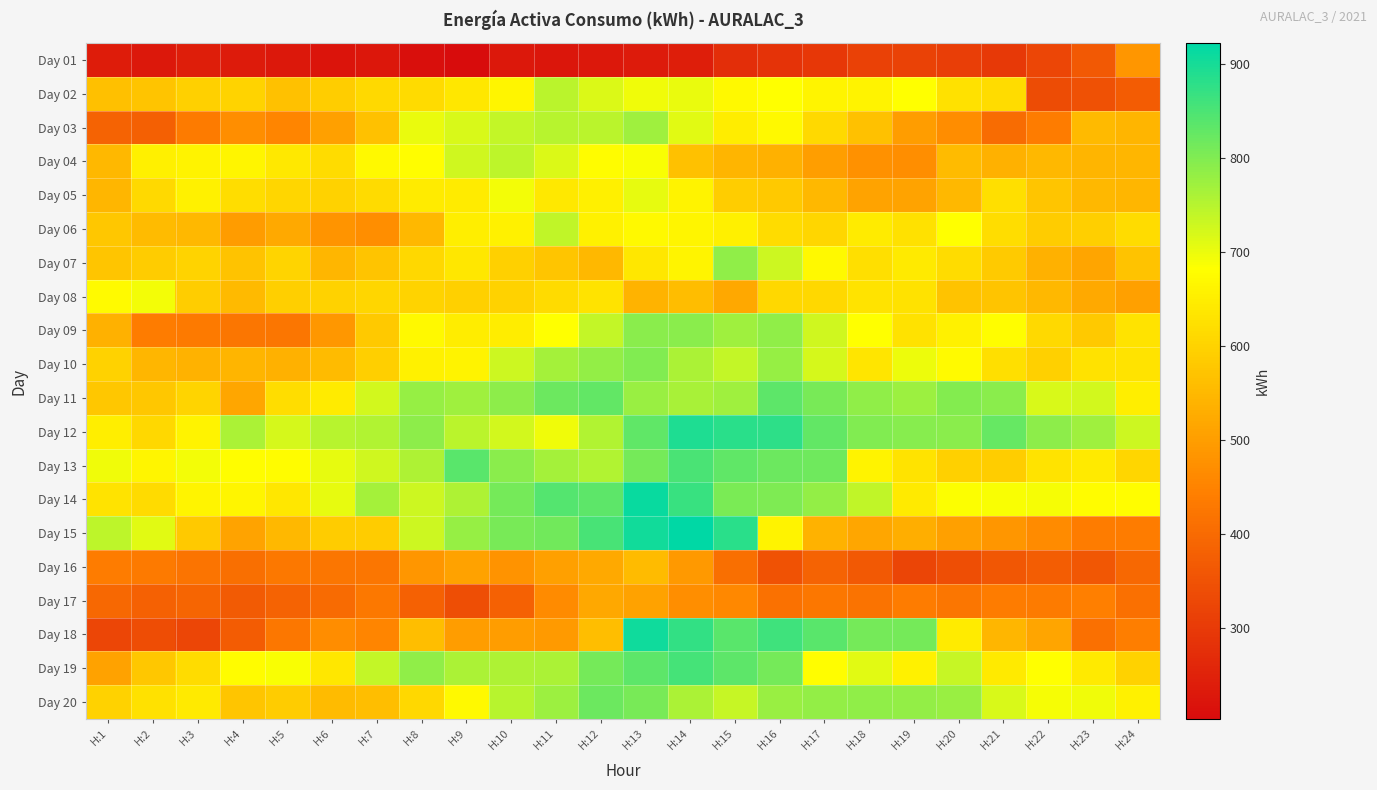

How many distinct data groups are displayed?

20